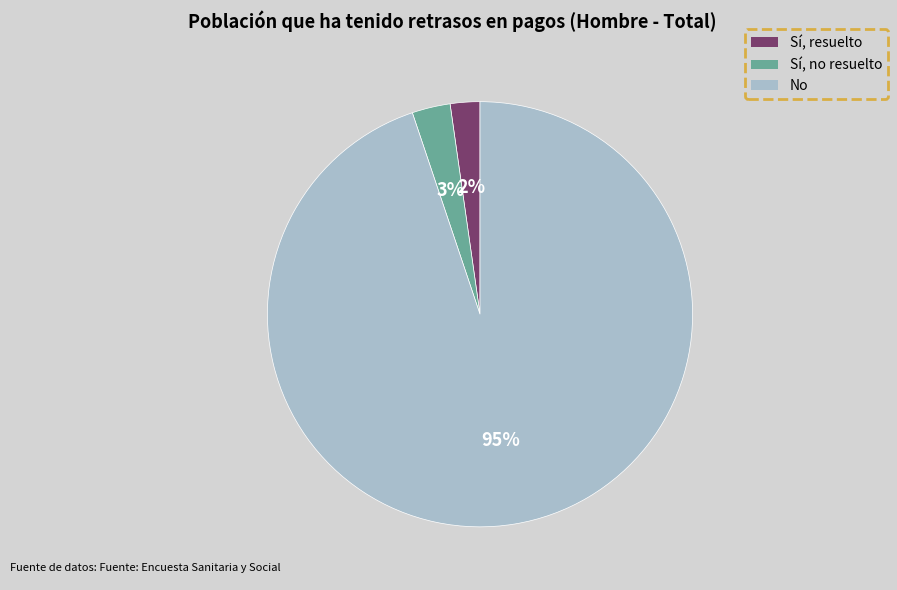

To the nearest percent, what is the average slice percentage?

33%